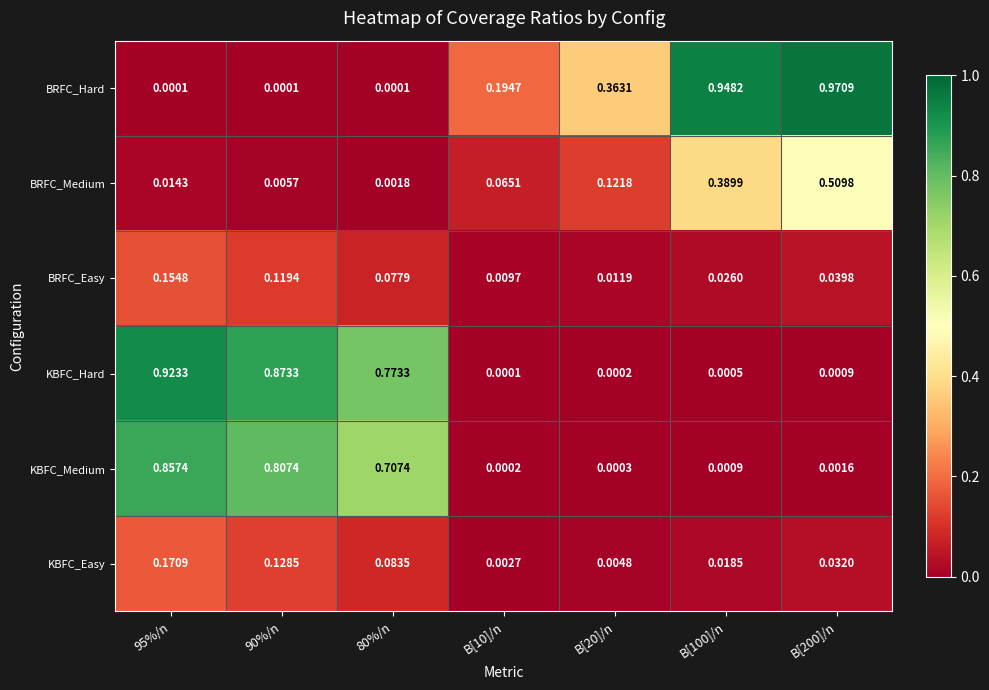

Between 95%/n and B[20]/n, which series saw the biggest shift?

KBFC_Hard